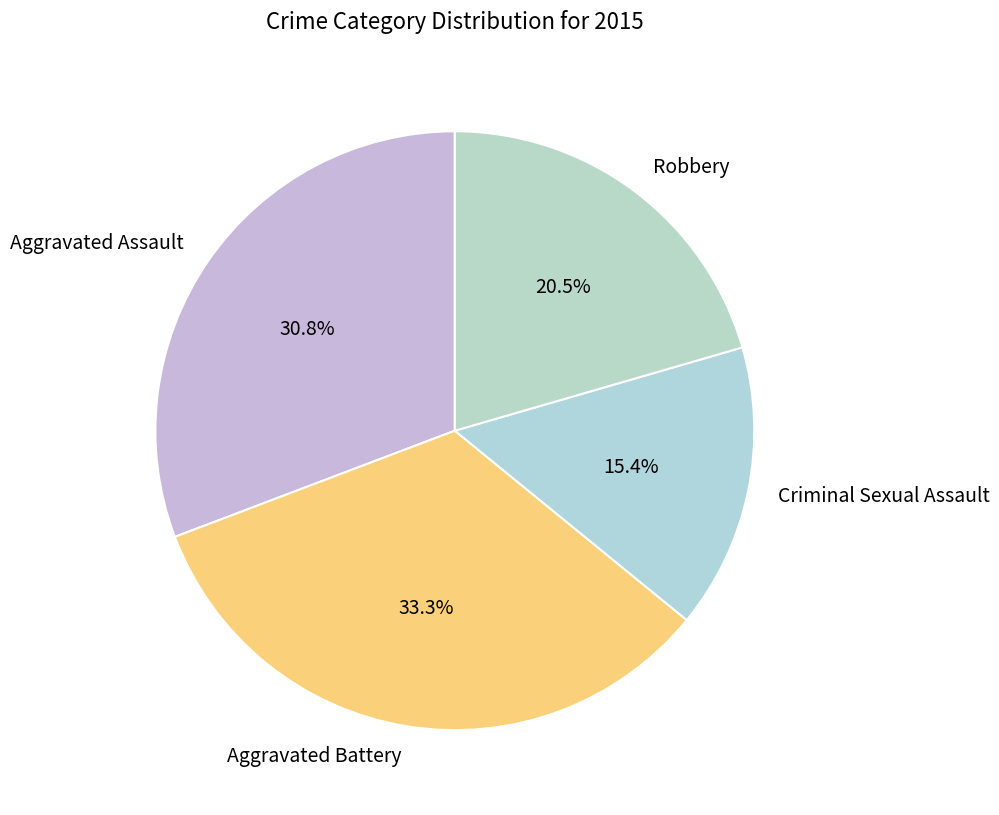

Which has a higher value, Aggravated Assault or Robbery?

Aggravated Assault